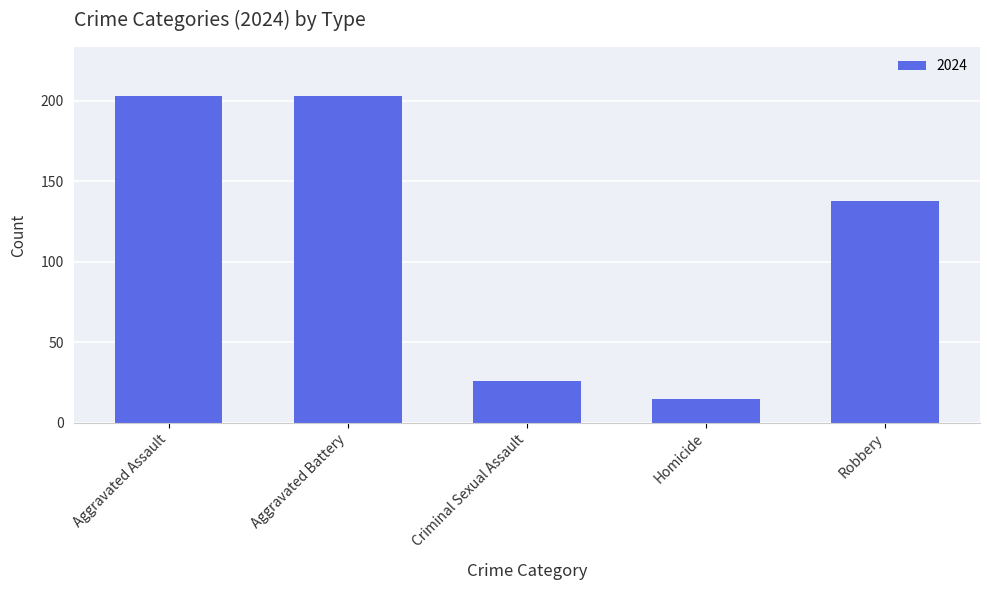

What is the label of the 2nd bar from the right?

Homicide